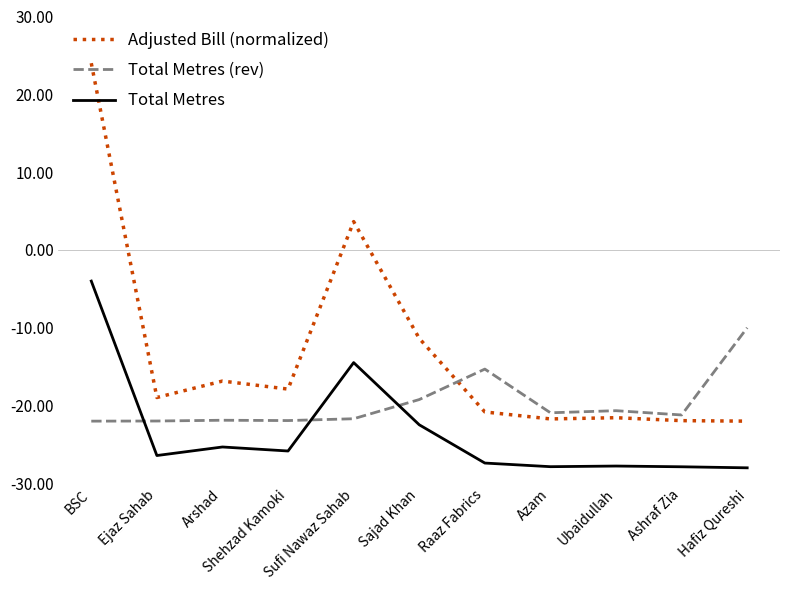

True or false: Total Metres (rev) and Adjusted Bill (normalized) cross at least once.

True